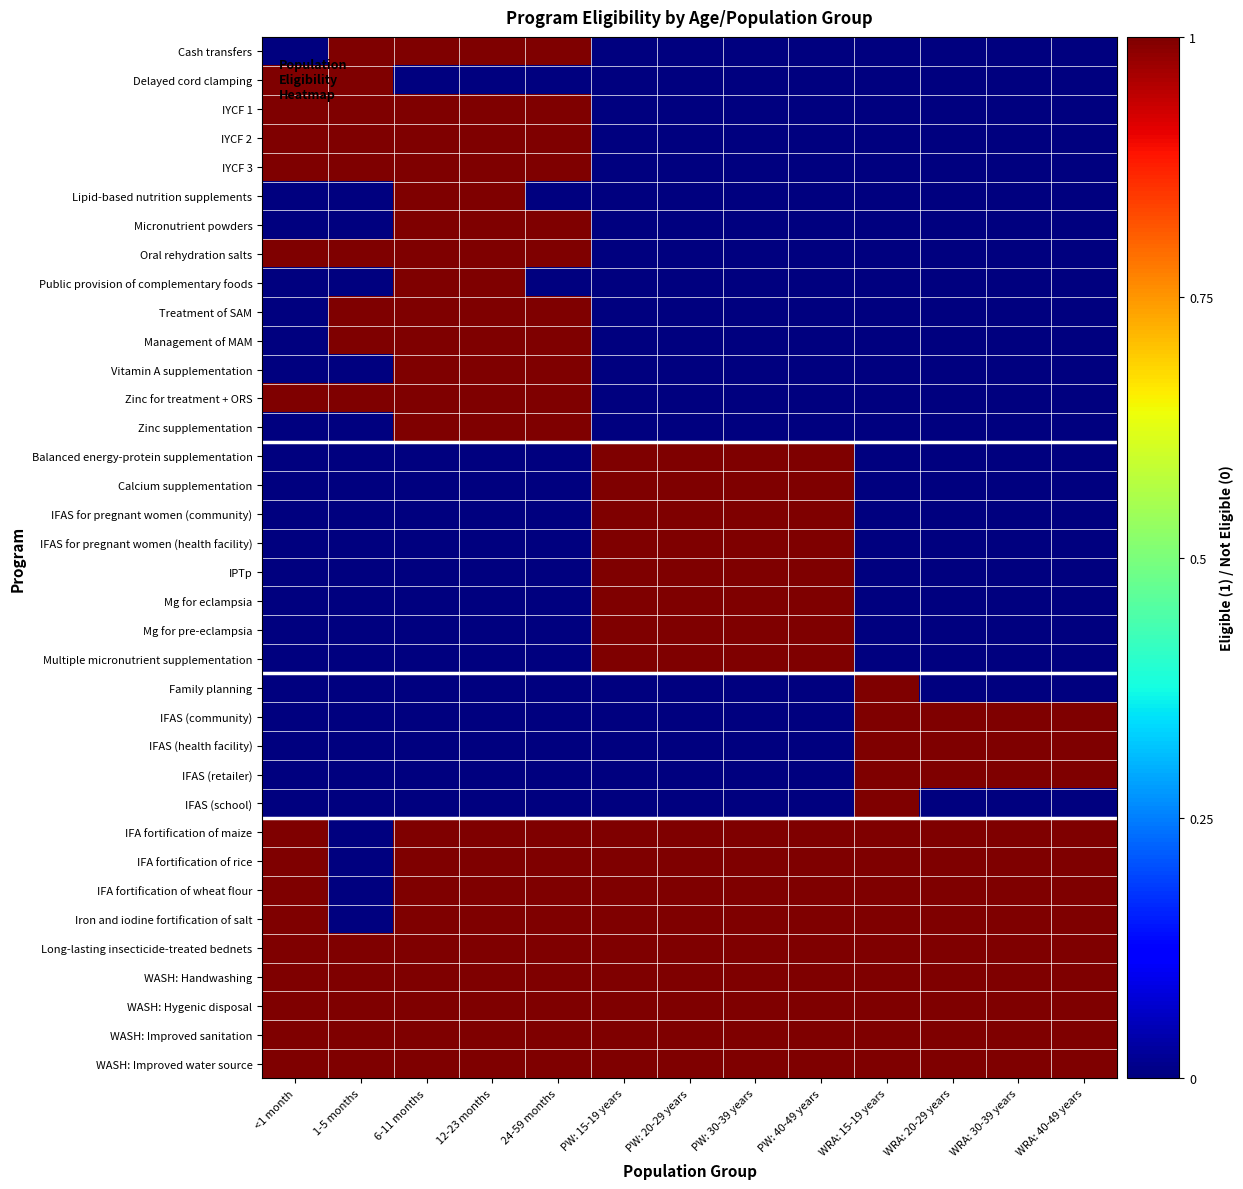

At PW: 15-19 years, list the series in order from largest to smallest.

Balanced energy-protein supplementation, Calcium supplementation, IFAS for pregnant women (community), IFAS for pregnant women (health facility), IPTp, Mg for eclampsia, Mg for pre-eclampsia, Multiple micronutrient supplementation, IFA fortification of maize, IFA fortification of rice, IFA fortification of wheat flour, Iron and iodine fortification of salt, Long-lasting insecticide-treated bednets, WASH: Handwashing, WASH: Hygenic disposal, WASH: Improved sanitation, WASH: Improved water source, Cash transfers, Delayed cord clamping, IYCF 1, IYCF 2, IYCF 3, Lipid-based nutrition supplements, Micronutrient powders, Oral rehydration salts, Public provision of complementary foods, Treatment of SAM, Management of MAM, Vitamin A supplementation, Zinc for treatment + ORS, Zinc supplementation, Family planning, IFAS (community), IFAS (health facility), IFAS (retailer), IFAS (school)